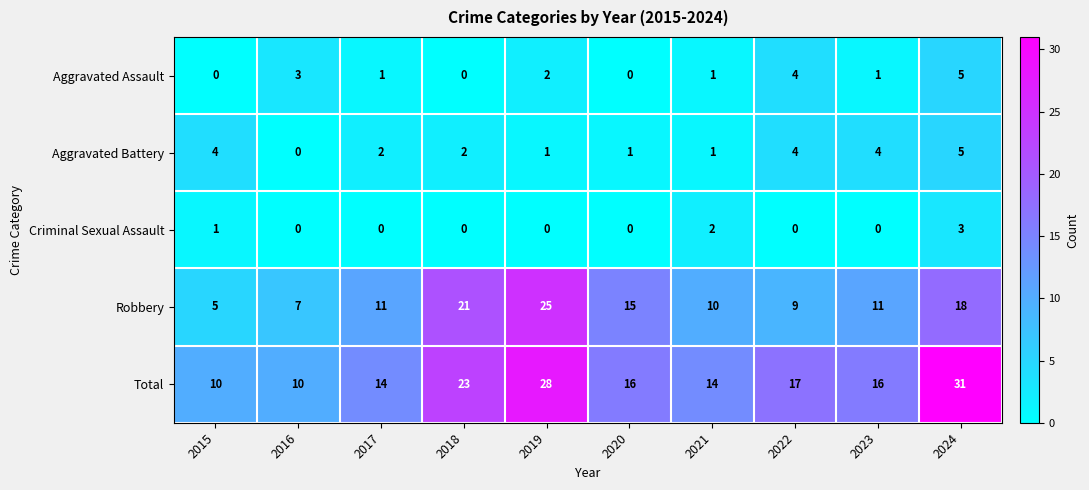

Where is Robbery nearest to the value 15?

2020